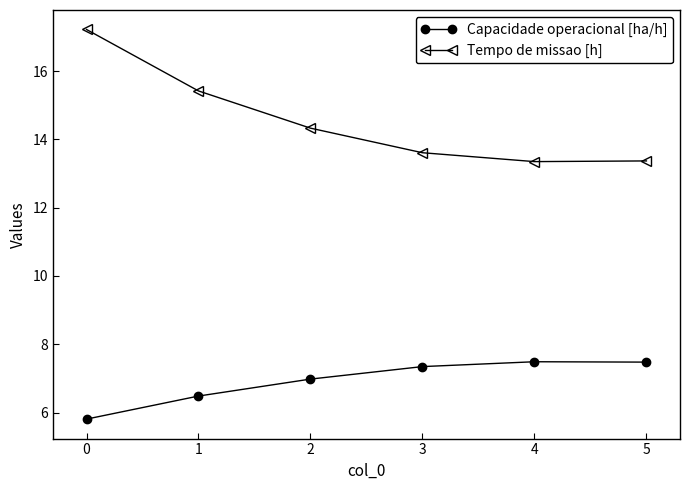

Which series has the largest total across all categories?

Tempo de missao [h]